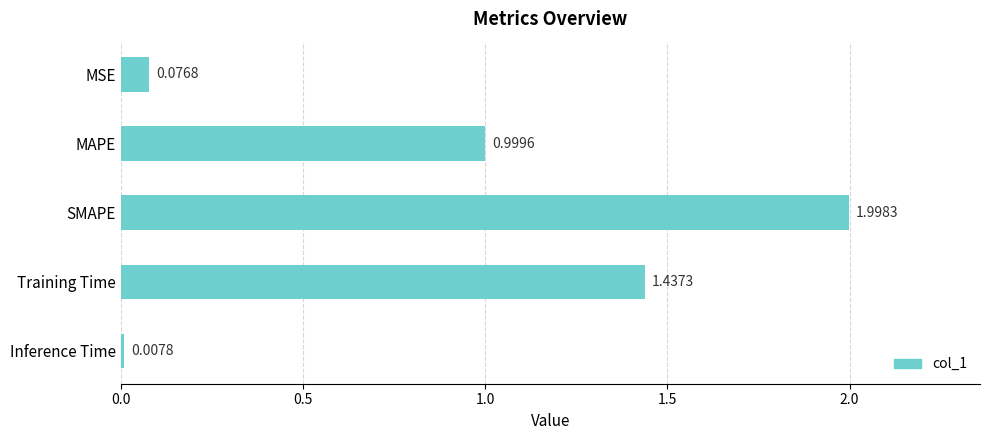

What is the label of the 3rd bar from the bottom?

SMAPE